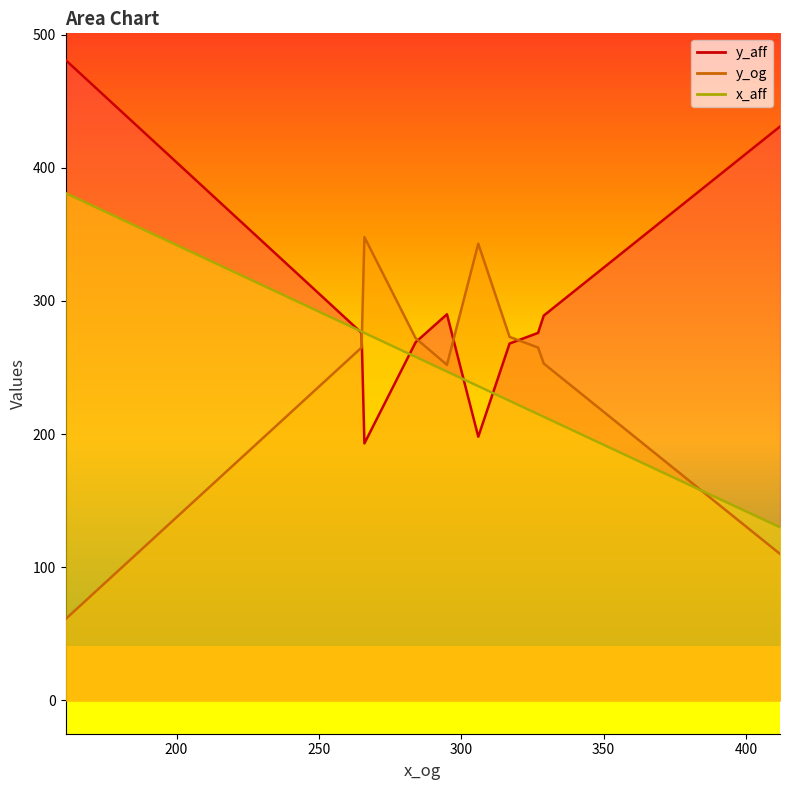

What position from the left is 266?

3